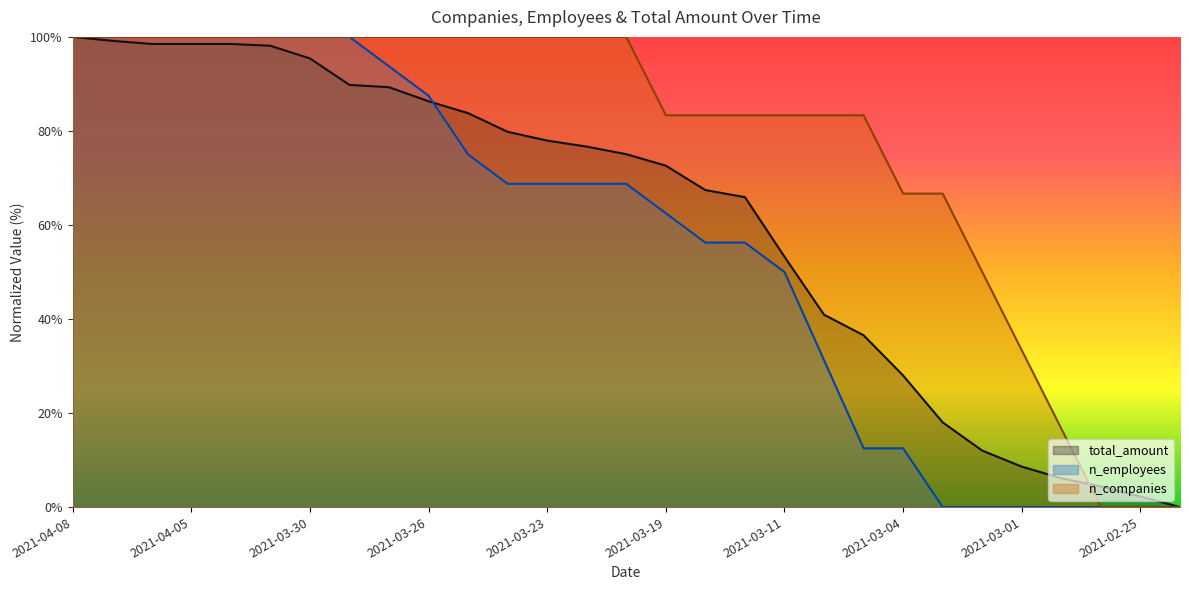

Rank the series at 2021-04-07 from highest to lowest value.

n_employees, n_companies, total_amount